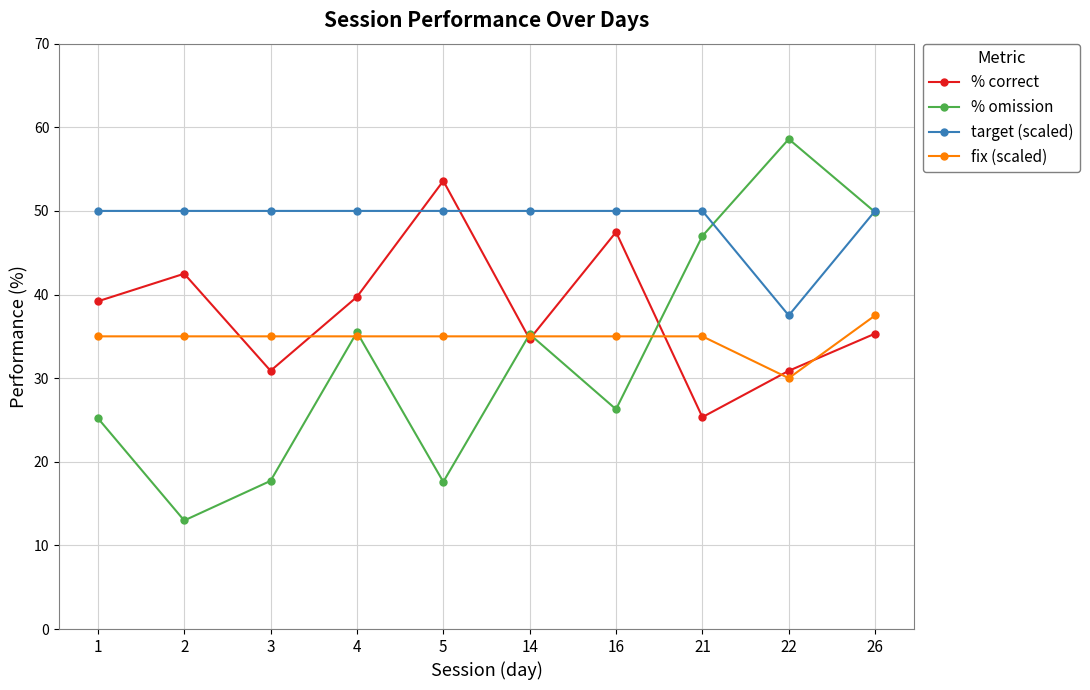

At which category does the chart reach its peak across all series?

22